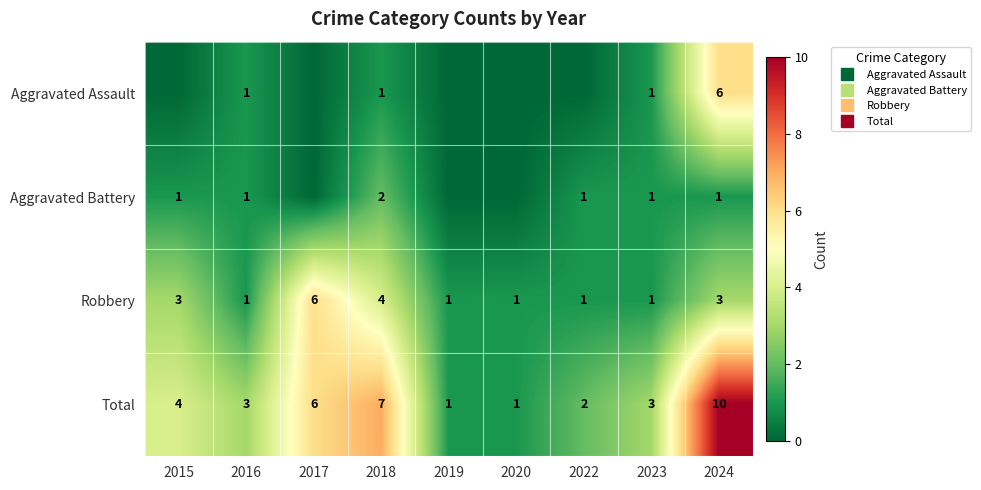

How many Aggravated Assault values are between 0 and 1?

8